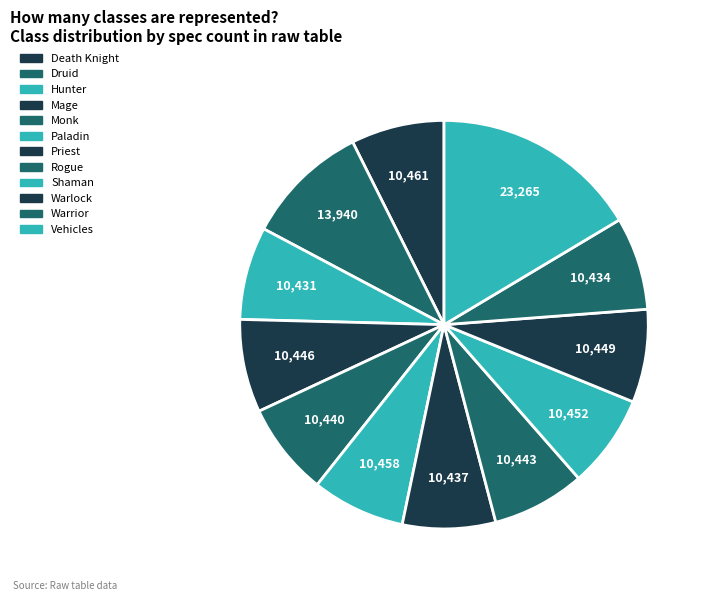

How many segments does this pie chart have?

12